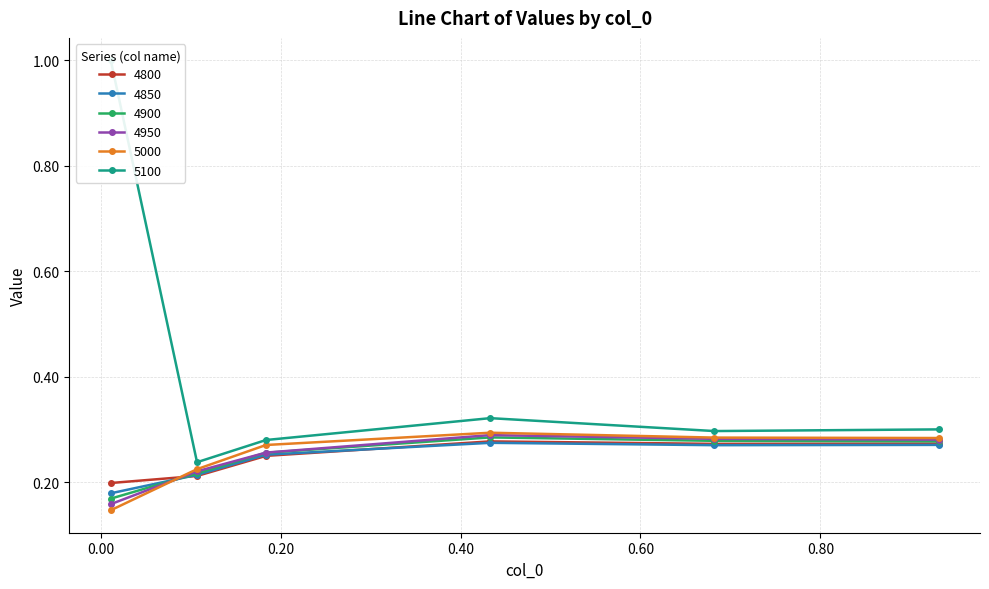

True or false: 5000 has more than 1 points higher than both neighbors.

False